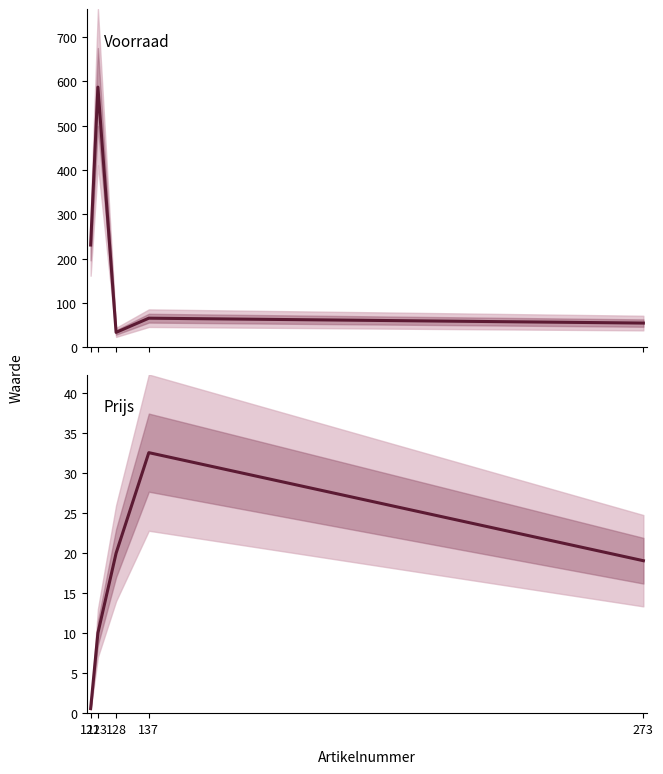

How many values in the Prijs series exceed 19?

3